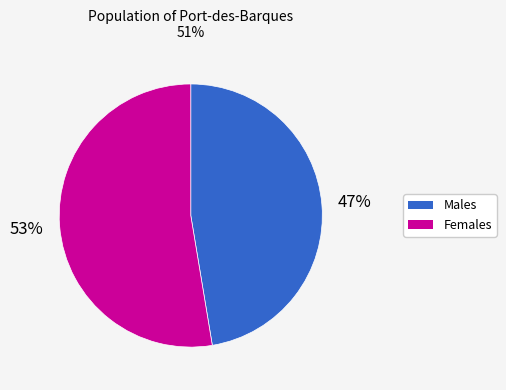

To the nearest percent, what is the average slice percentage?

50%